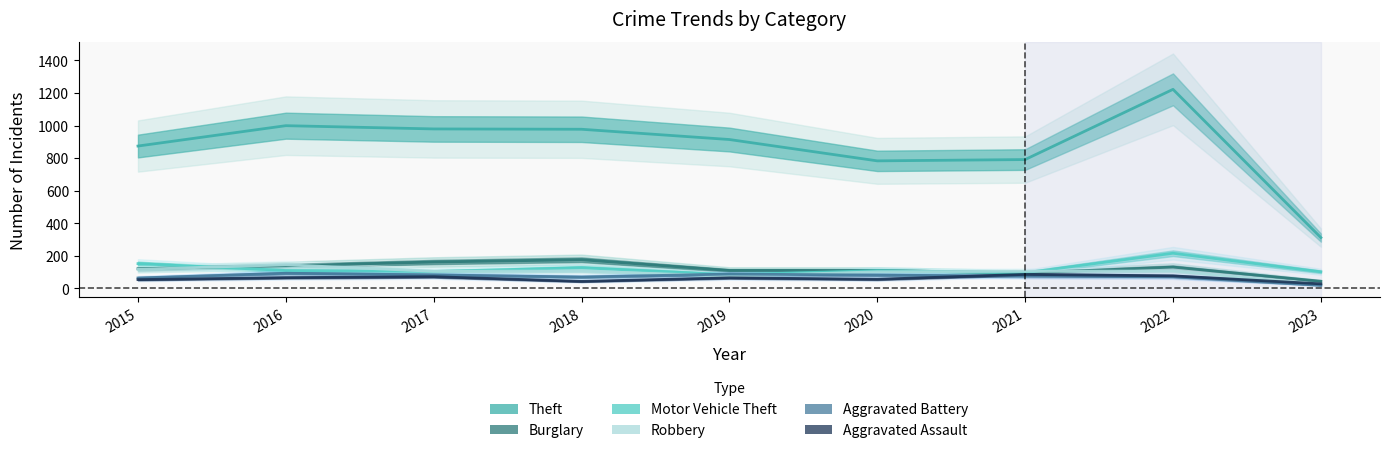

At 2020, list the series in order from largest to smallest.

Theft, Burglary, Motor Vehicle Theft, Robbery, Aggravated Battery, Aggravated Assault